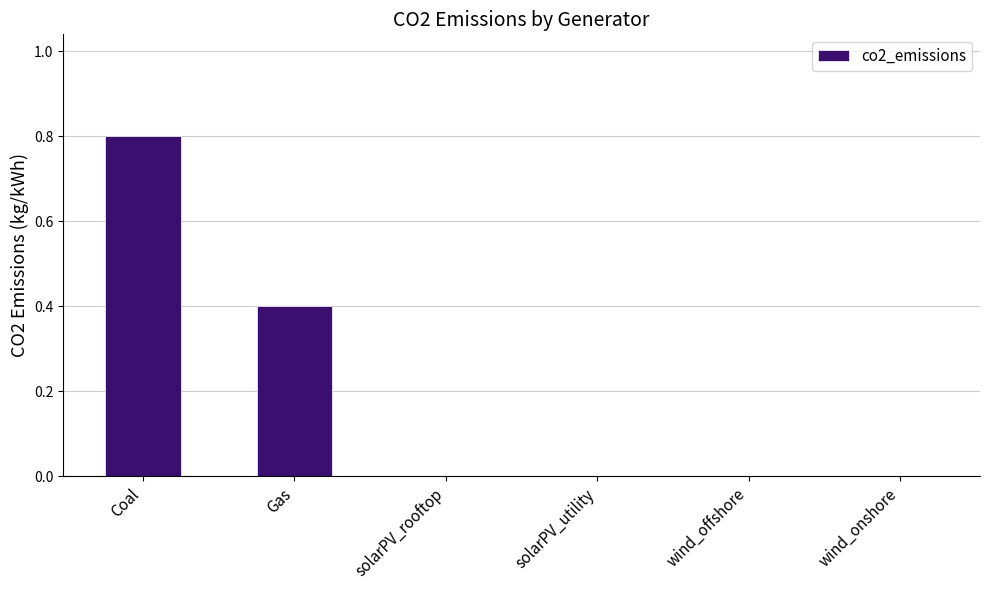

True or false: the data shows 0.0 at wind_offshore.

True